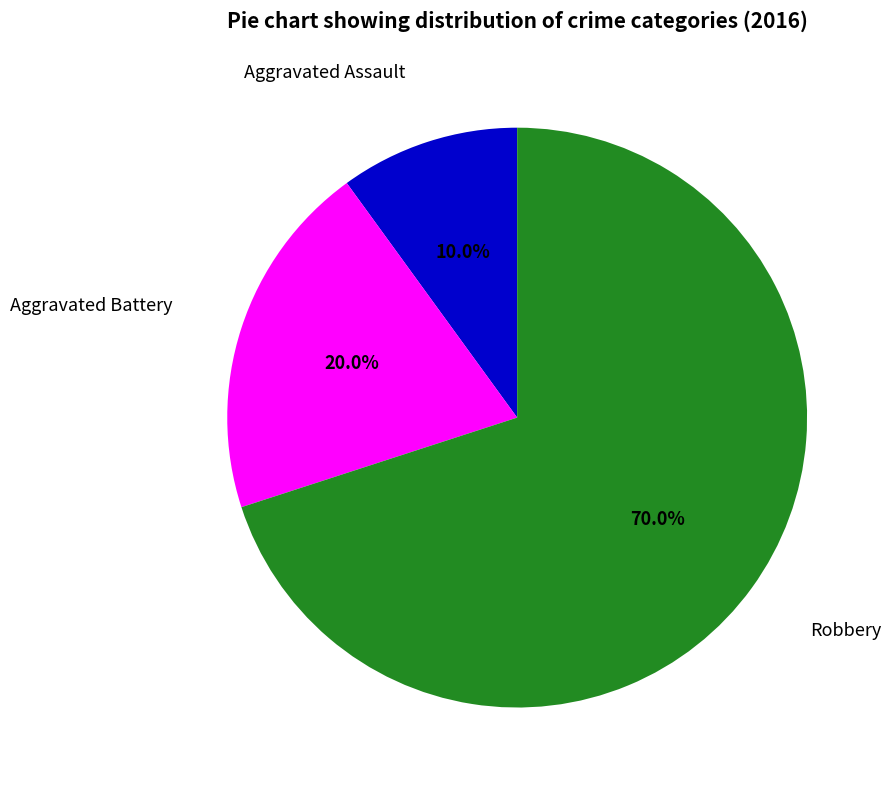

True or false: Aggravated Battery accounts for 29% of the total.

False